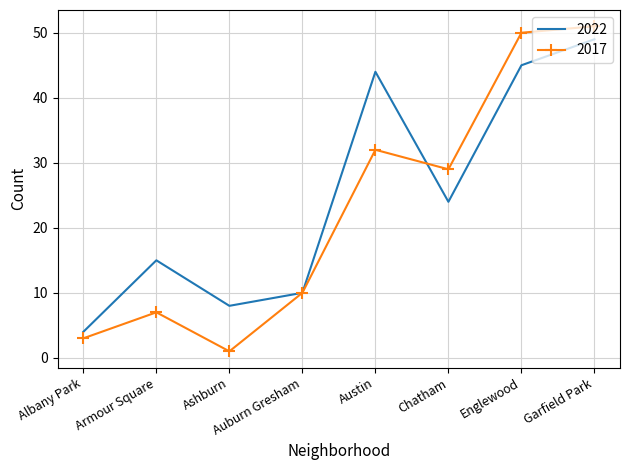

What is the highest value of the 2017 series?

51